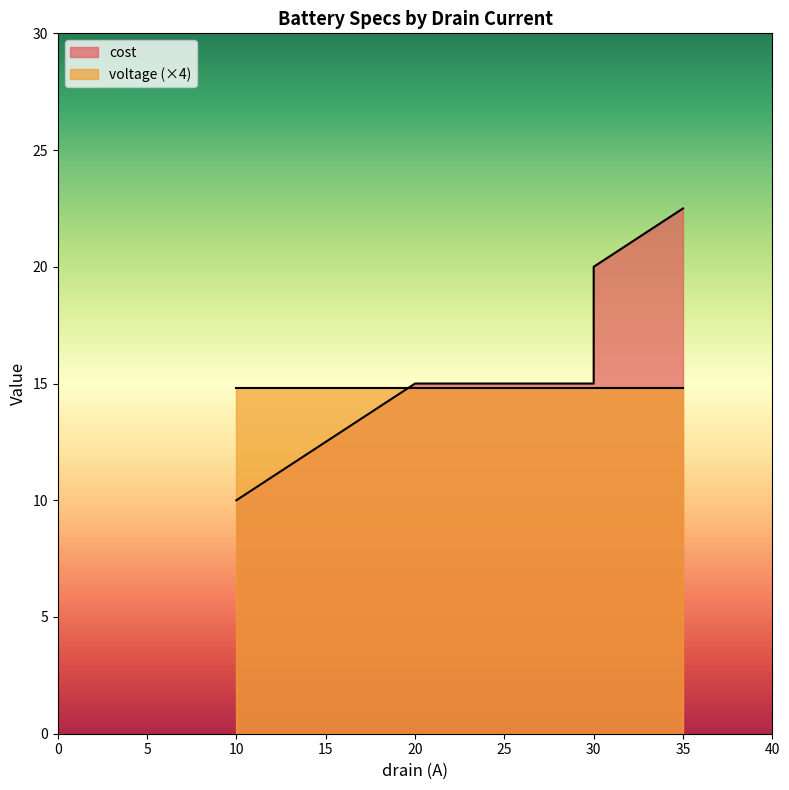

What is the ratio of the value at 20 to the value at 35?

0.7